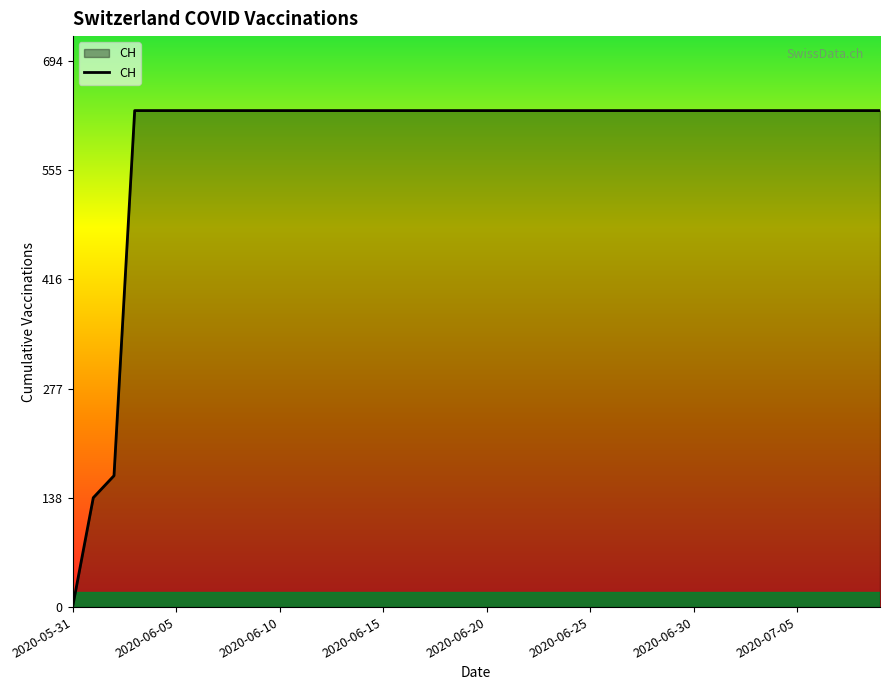

Count the number of categories in the chart.

40